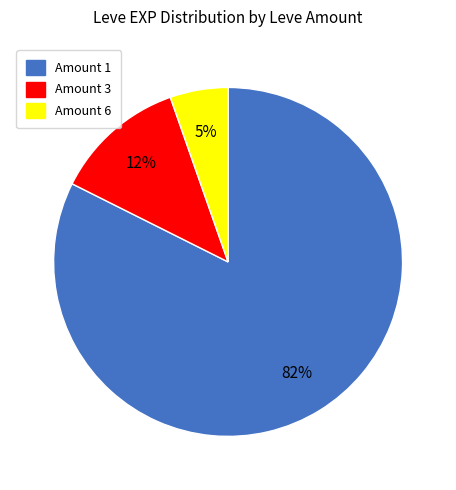

Is there any slice that represents more than half of the pie?

Yes